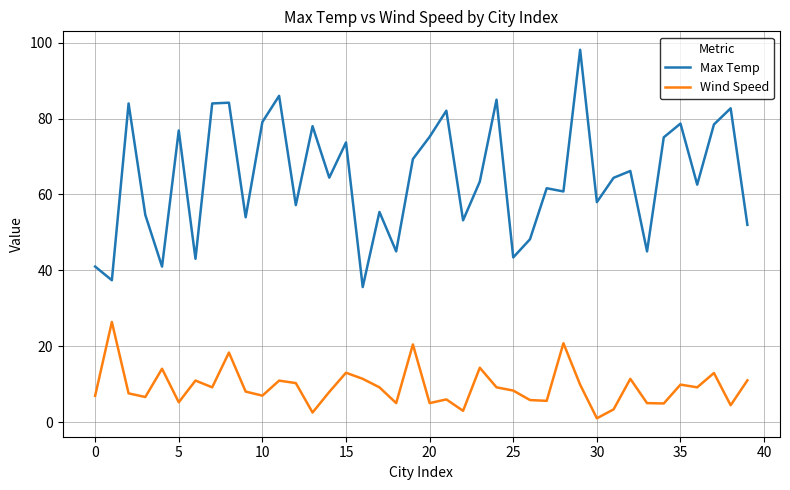

What is the maximum value for Wind Speed?

26.4